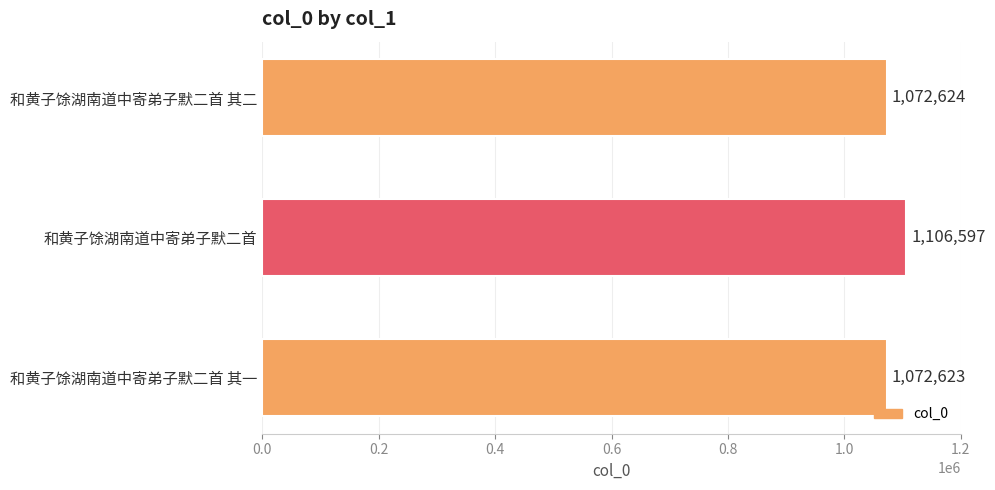

What is the difference between the maximum and minimum values?

33974